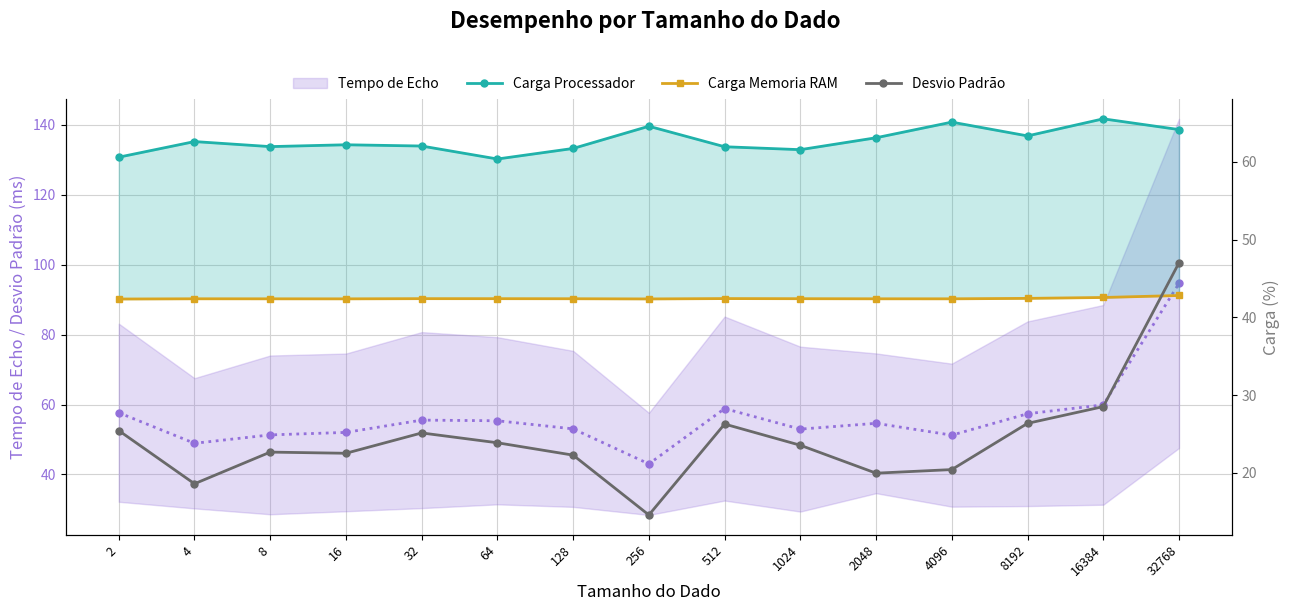

Which series has the largest total across all categories?

Carga Processador